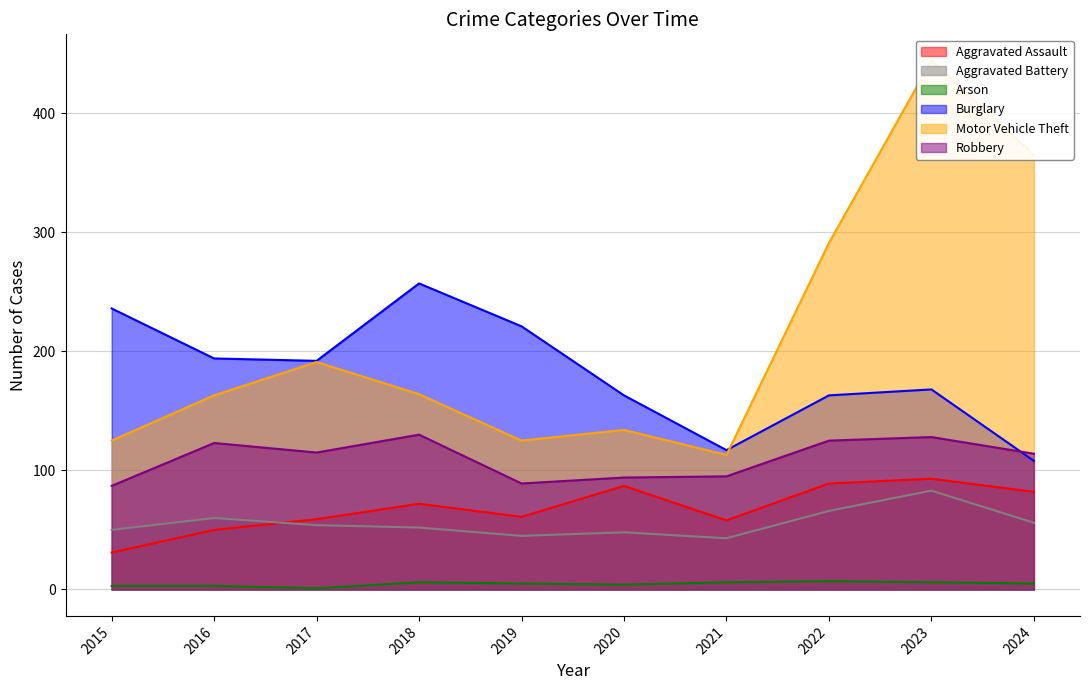

At how many categories does at least one series exceed 429?

1